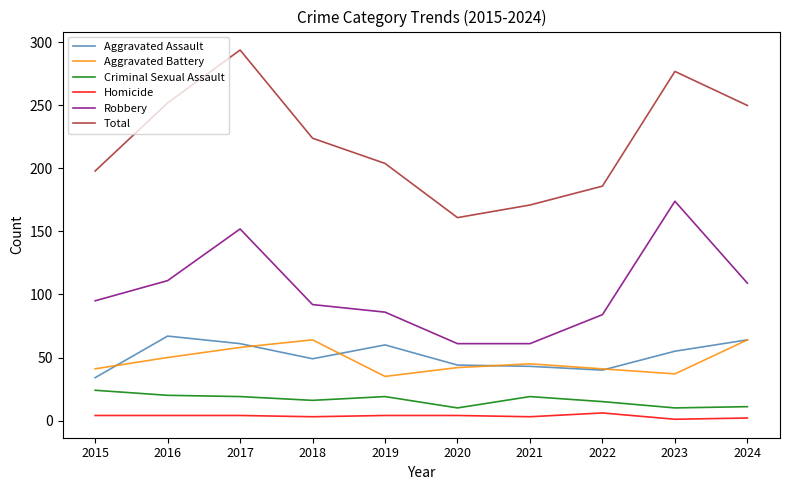

What is the sum of all Criminal Sexual Assault values?

163